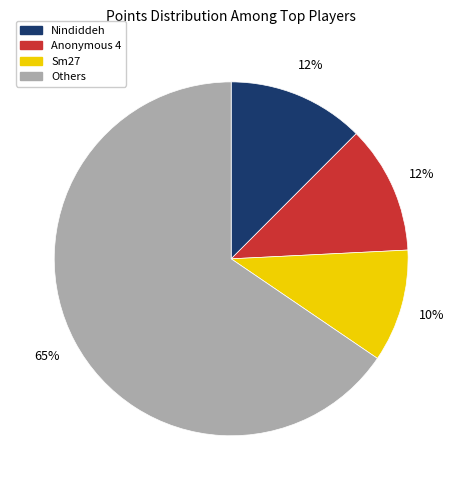

Does any single category account for the majority?

Yes